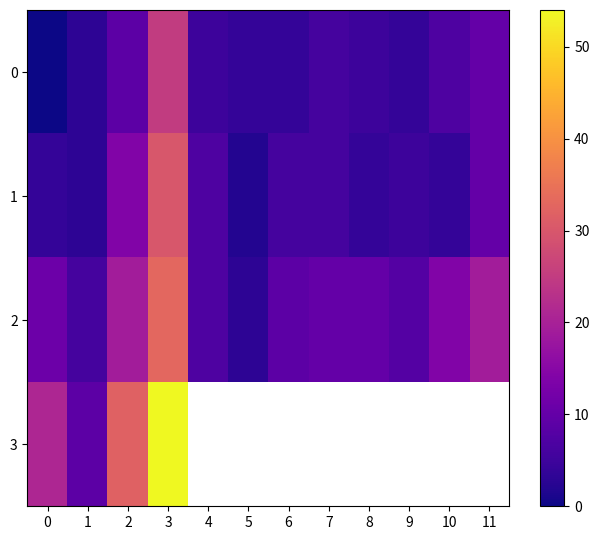

The 2 series shows 19.0 at 11. True or false?

True